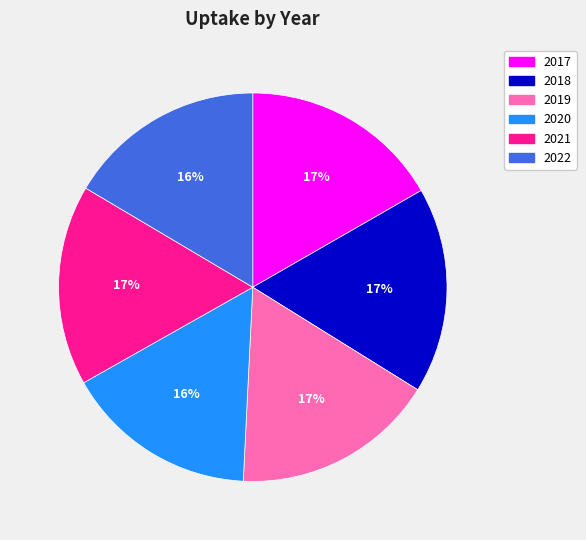

To the nearest percent, what is the combined percentage of 2020 and 2017?

33%